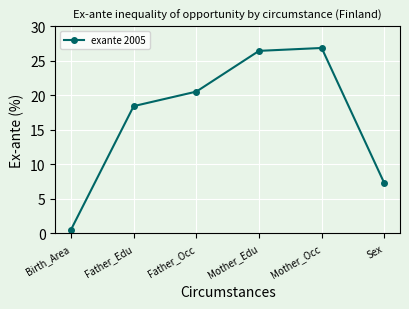

True or false: the data has more than 0 interior local peaks.

True